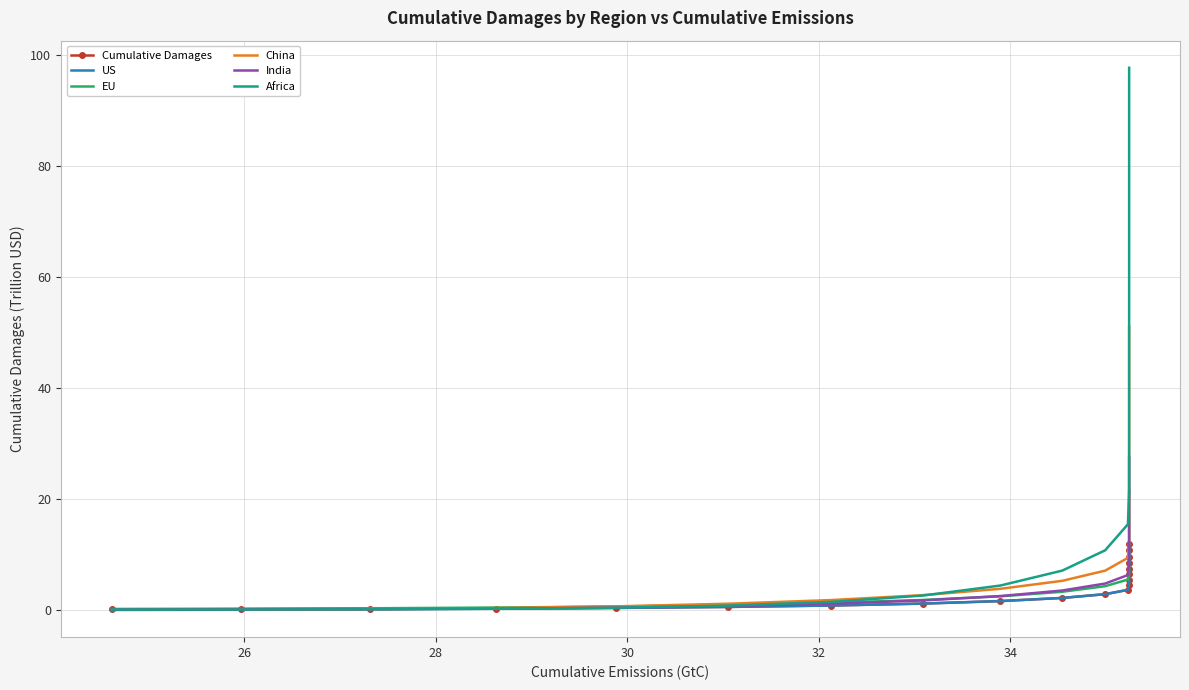

What are all the series names shown in the legend?

Cumulative Damages, US, EU, China, India, Africa